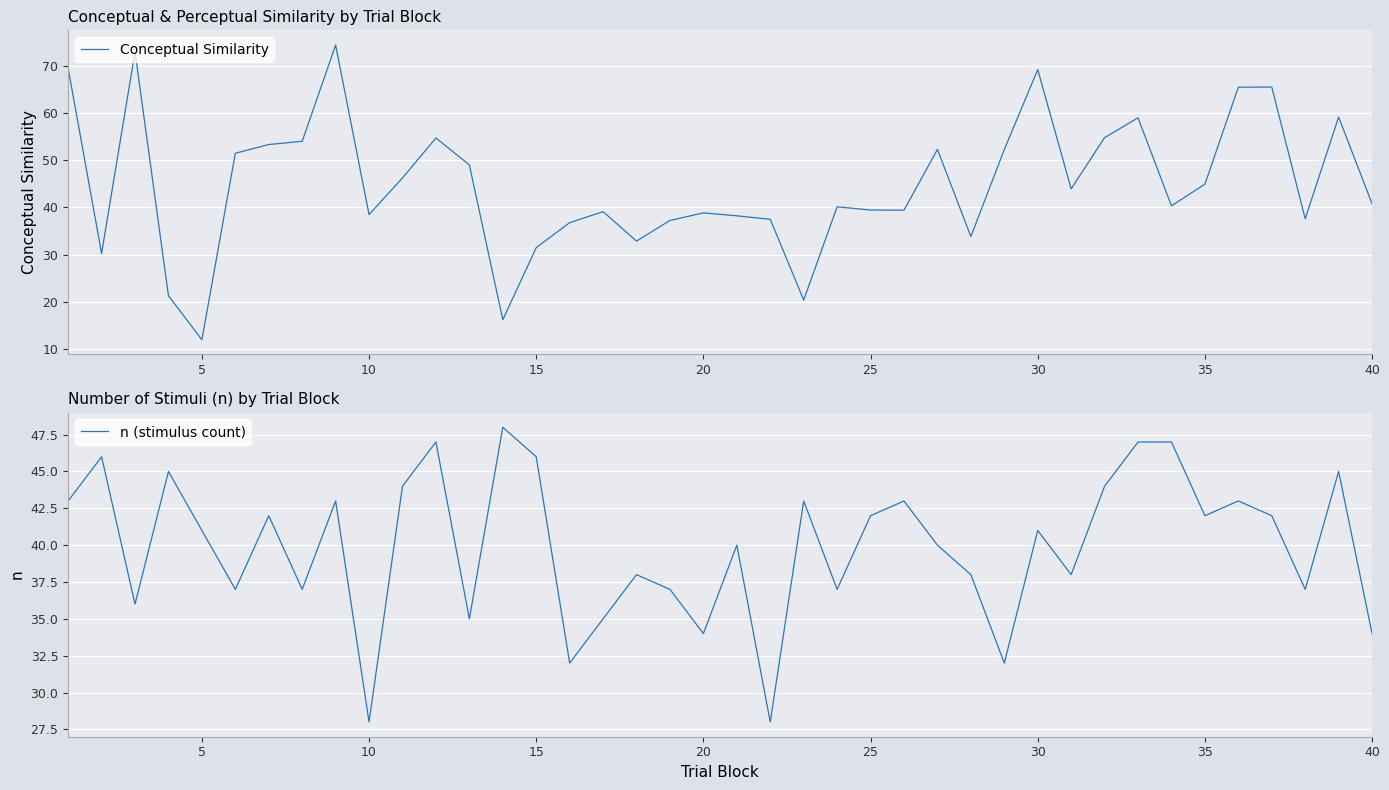

How many data points in n (stimulus count) are less than 41?

19